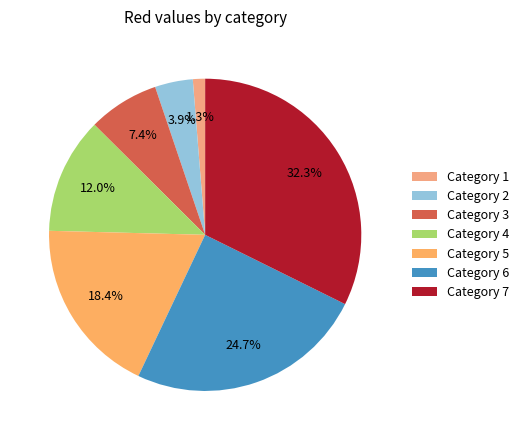

Count the number of slices in the pie.

7